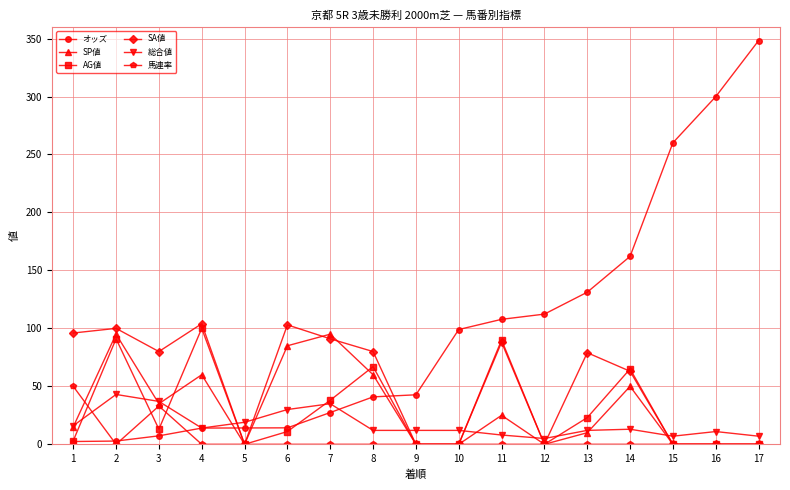

Which series changed the most between 9 and 16?

オッズ